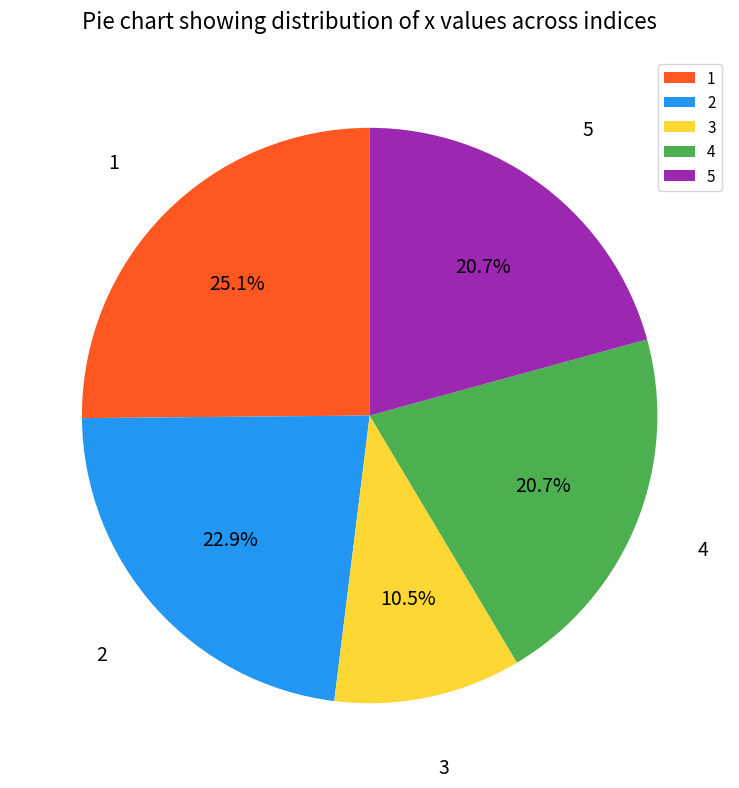

How many segments does this pie chart have?

5